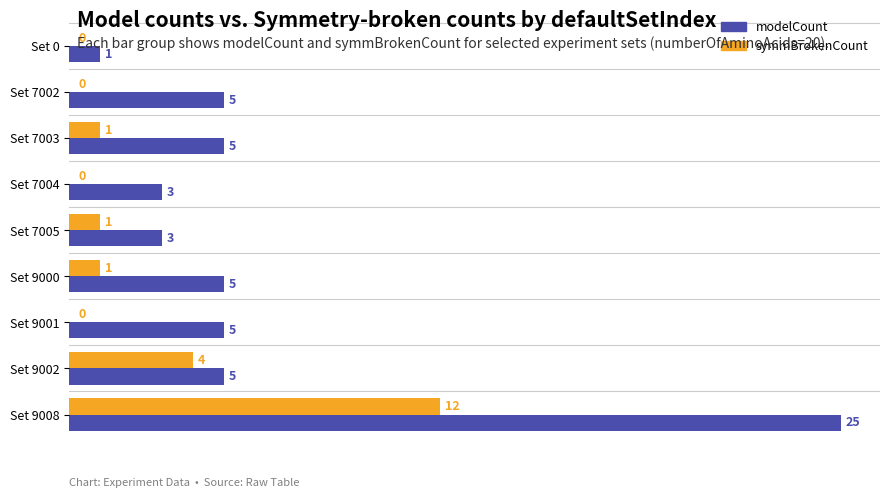

Is the value of modelCount at Set 7005 greater than the value of symmBrokenCount at Set 7004?

Yes